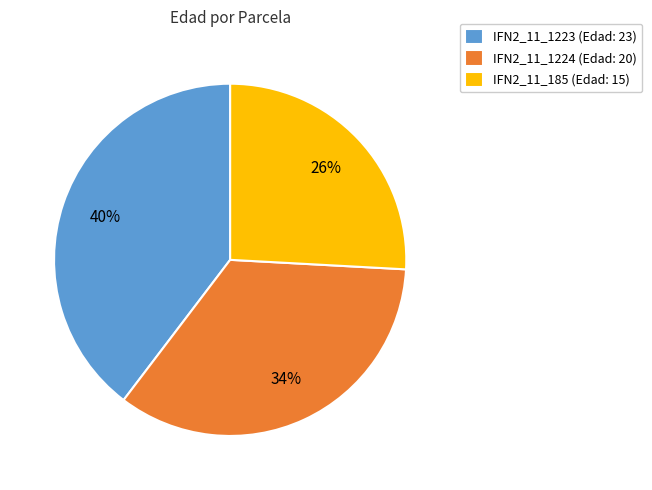

Does IFN2_11_1224 represent more than half of the total?

No